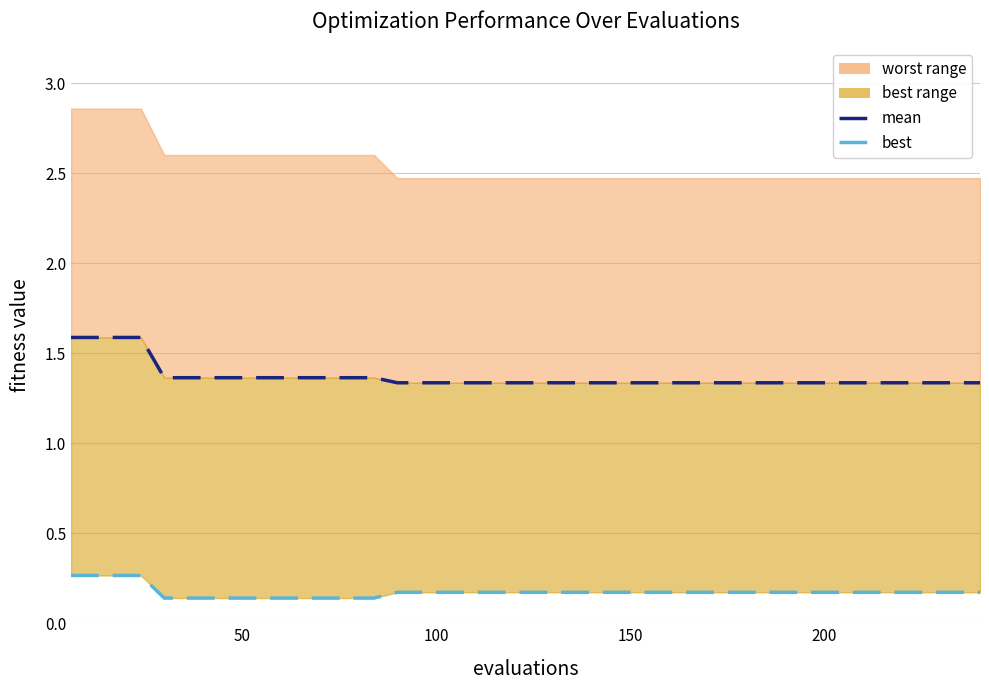

What is the difference between the maximum and second lowest values in the mean series?

0.3